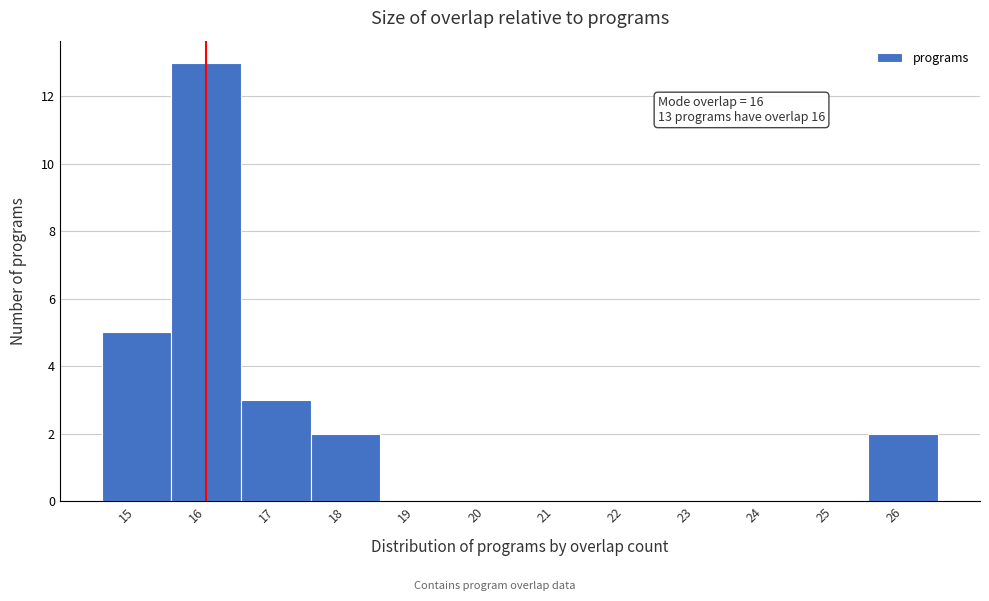

Over which range of the x-axis is the bar tallest?

15.5 to 16.5